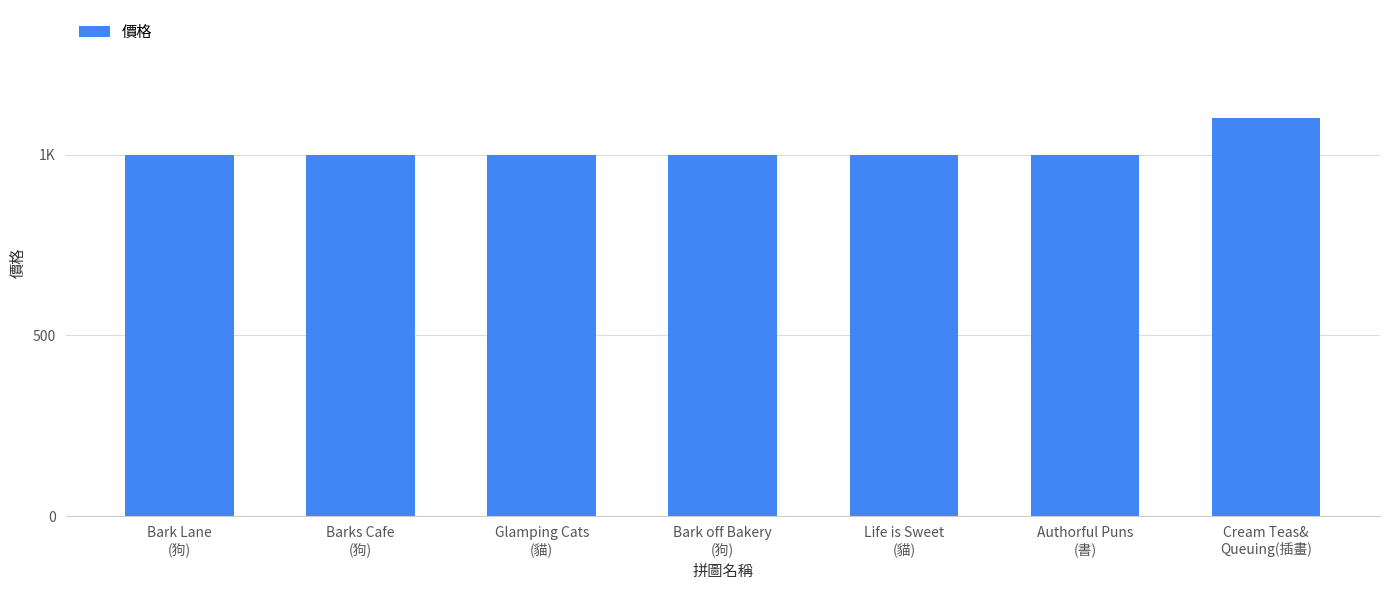

Does the chart contain any negative values?

No